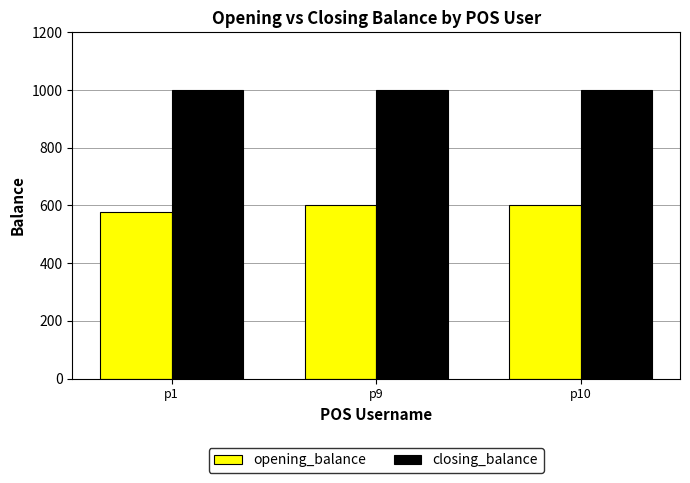

What is the spread (max minus min) of values at p1?

423.1